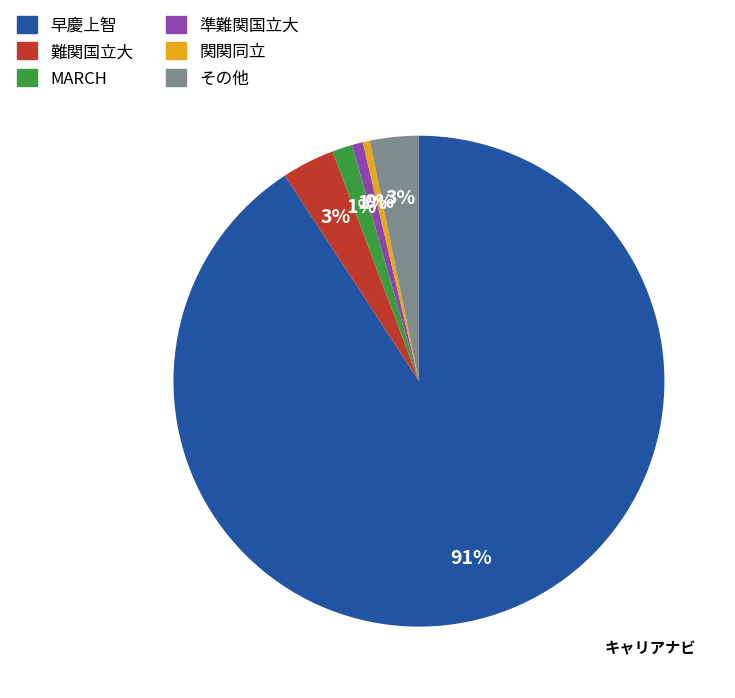

Does any single category account for the majority?

Yes